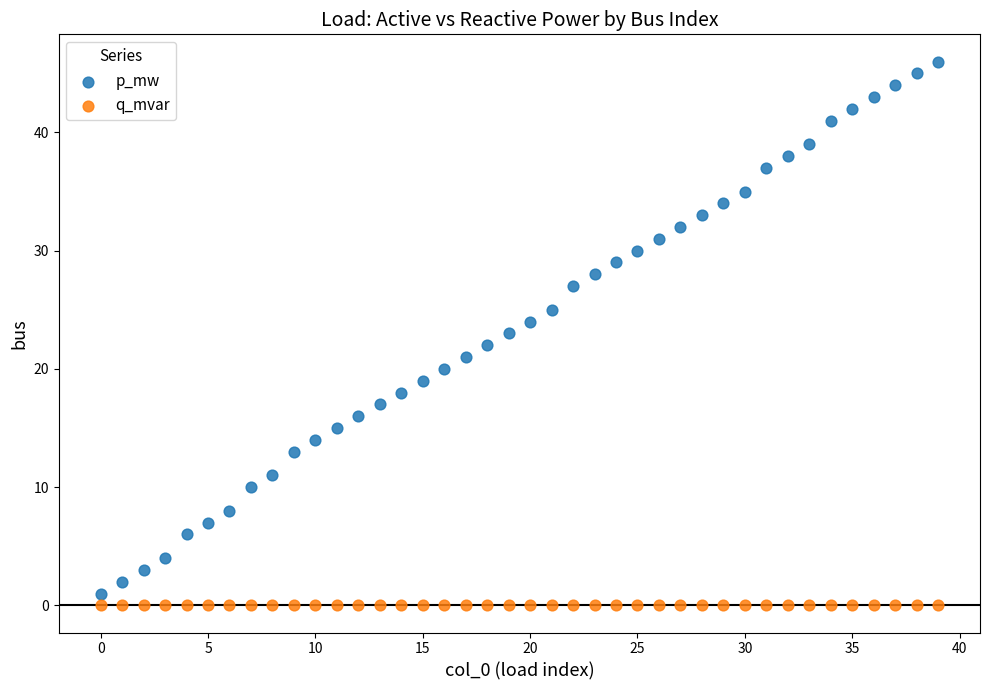

What are all the series names shown in the legend?

p_mw, q_mvar